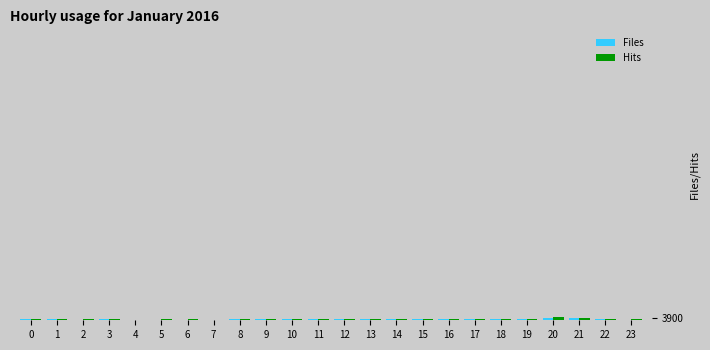

What is the value of the Hits bar at the 8th from the left?

9